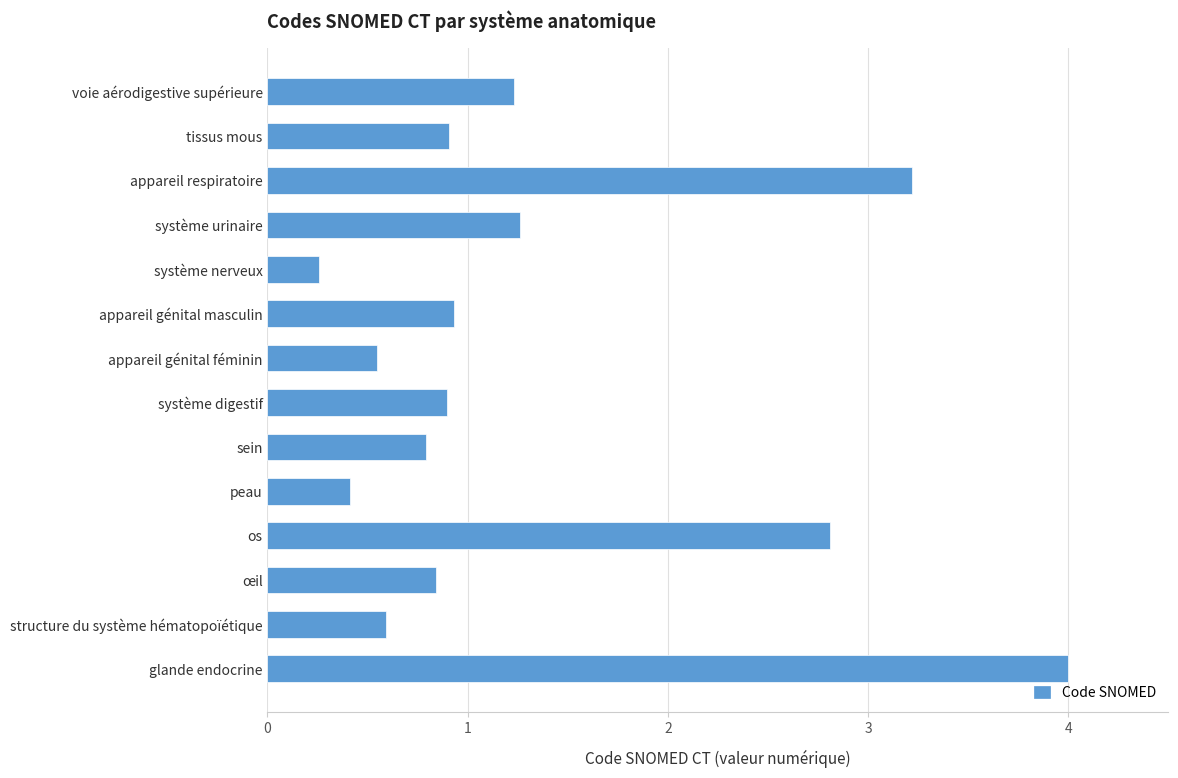

How many bars are there in total?

14